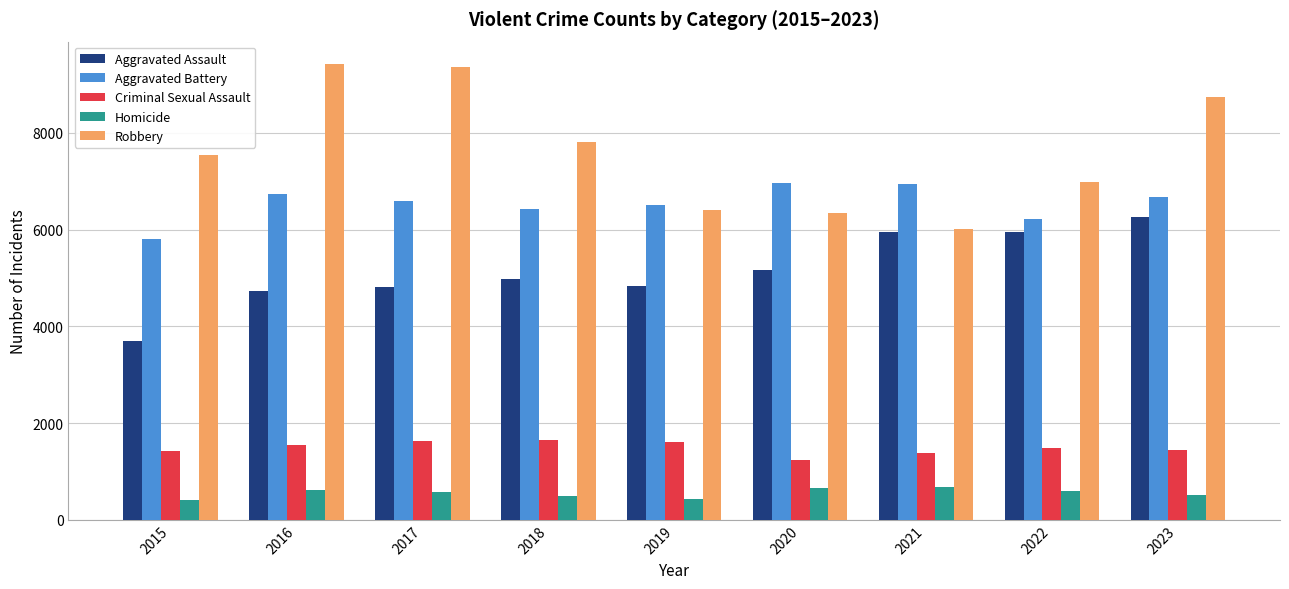

What is the average value of the Robbery series?

7618